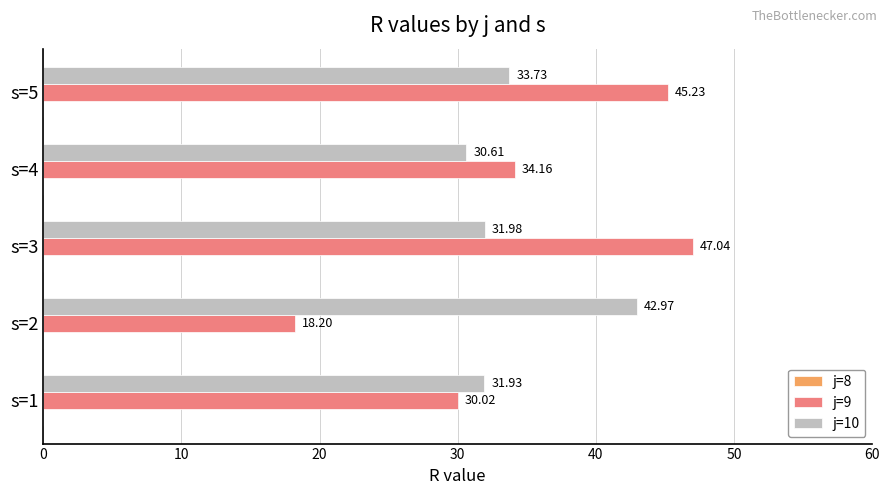

List the series in order of their peak value, lowest first.

j=10, j=9